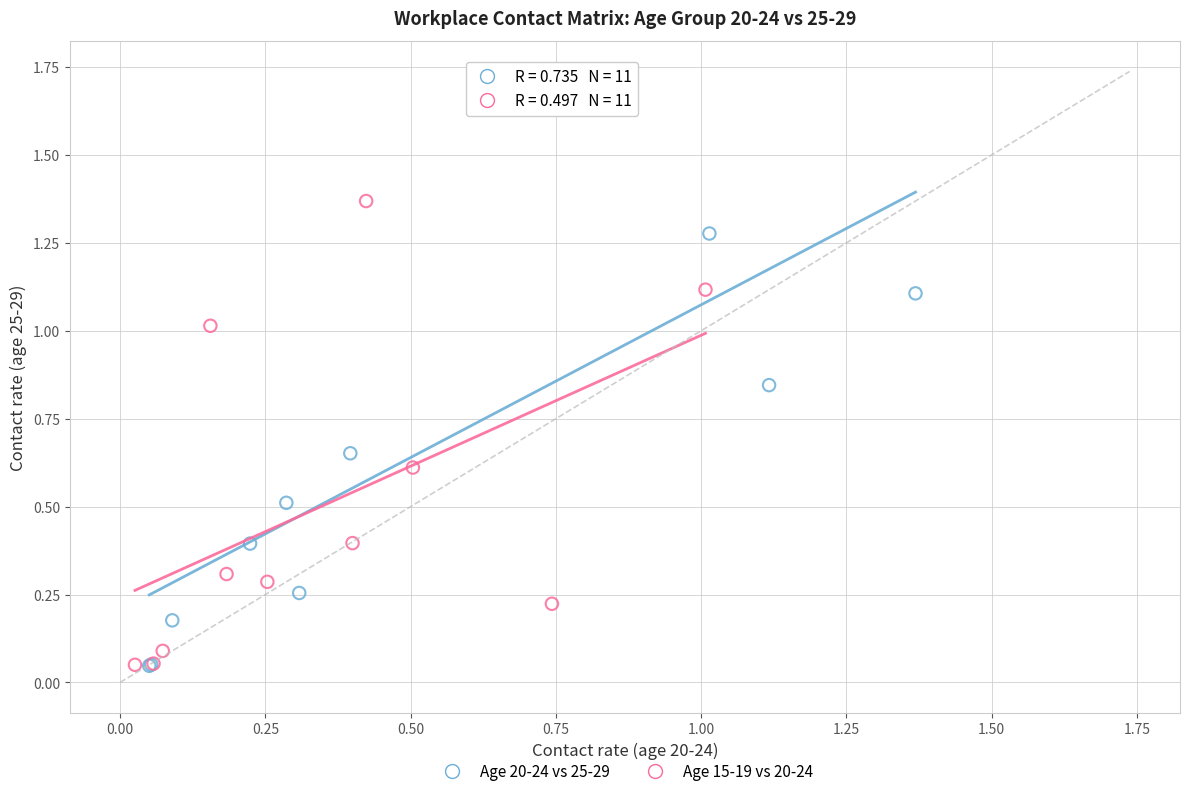

Which series has the largest Y range (max minus min)?

Age 20-24 vs 25-29